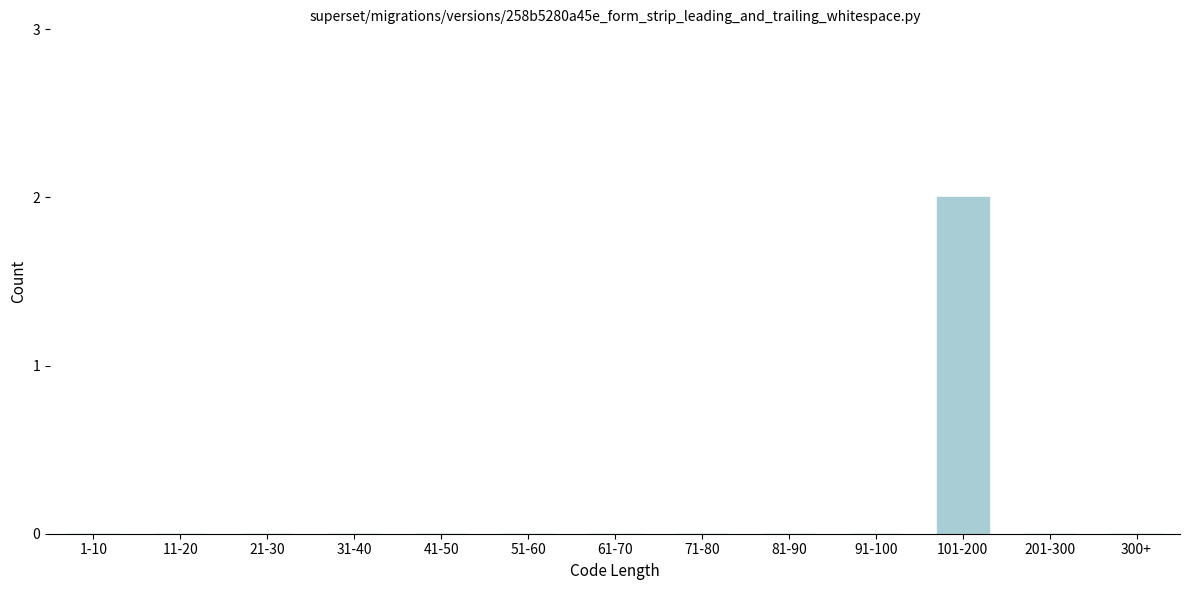

Reading left to right, transcribe all the data shown in this chart.

1-10=0	11-20=0	21-30=0	31-40=0	41-50=0	51-60=0	61-70=0	71-80=0	81-90=0	91-100=0	101-200=2	201-300=0	300+=0